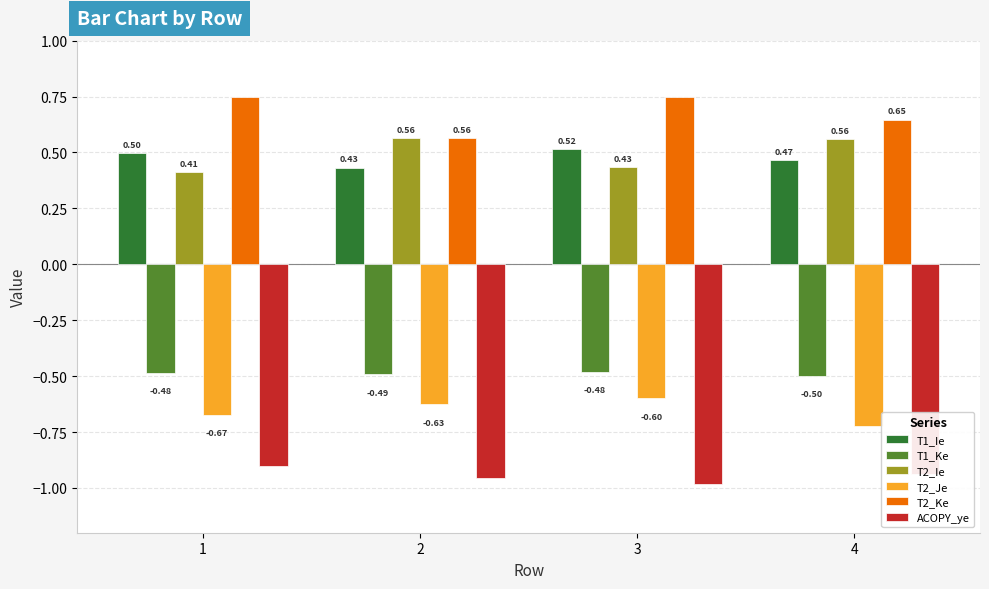

What is the highest value of the T2_Je series?

-0.6